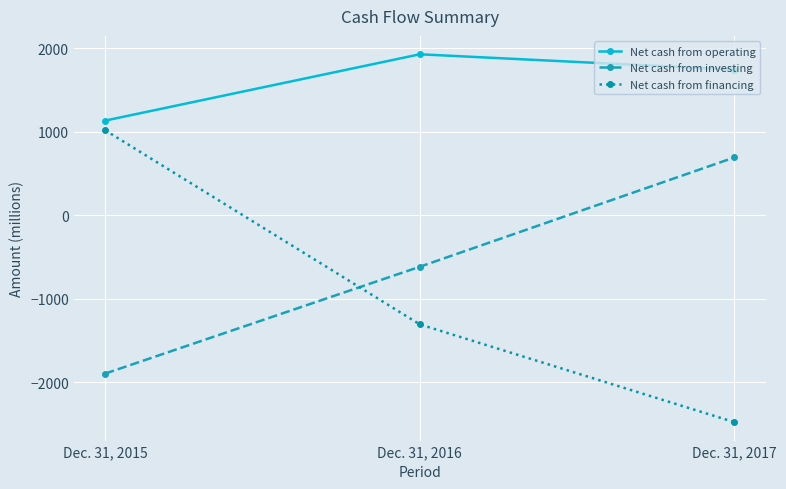

Reading left to right, extract all data points from this chart.

Net cash from operating: 1131	1925	1741
Net cash from investing: -1898	-619	690
Net cash from financing: 1015	-1309	-2480